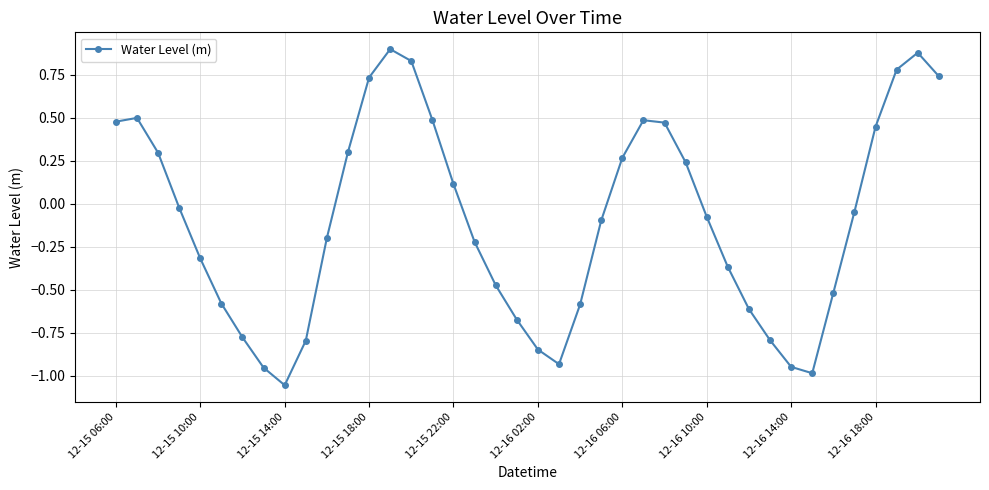

True or false: the data has more than 2 interior local peaks.

True